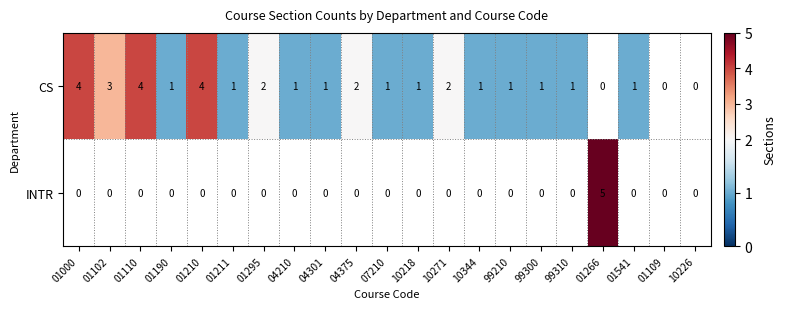

What is the difference between the CS values at 07210 and 01210?

3